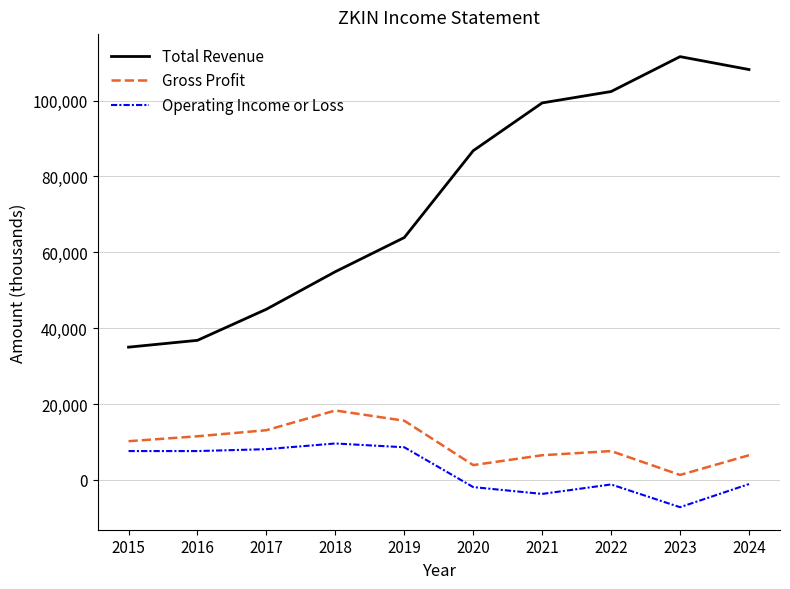

Which series has the largest total across all categories?

Total Revenue